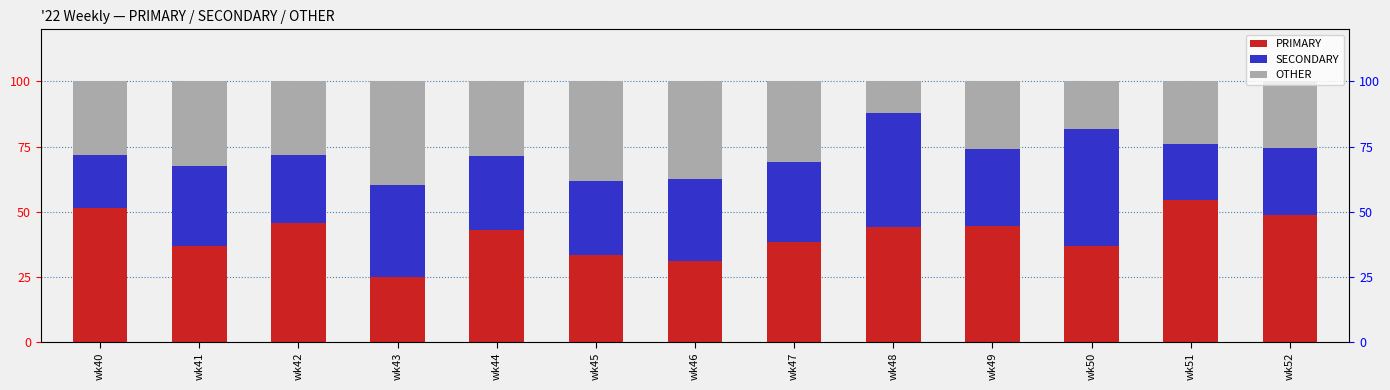

Where is PRIMARY nearest to the value 39?

wk47